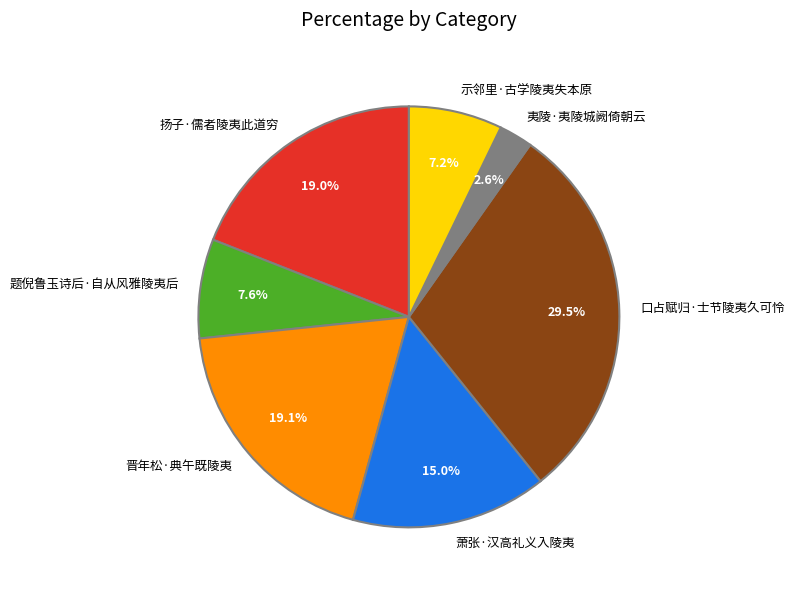

True or false: 萧张·汉高礼义入陵夷 accounts for 15% of the total.

True